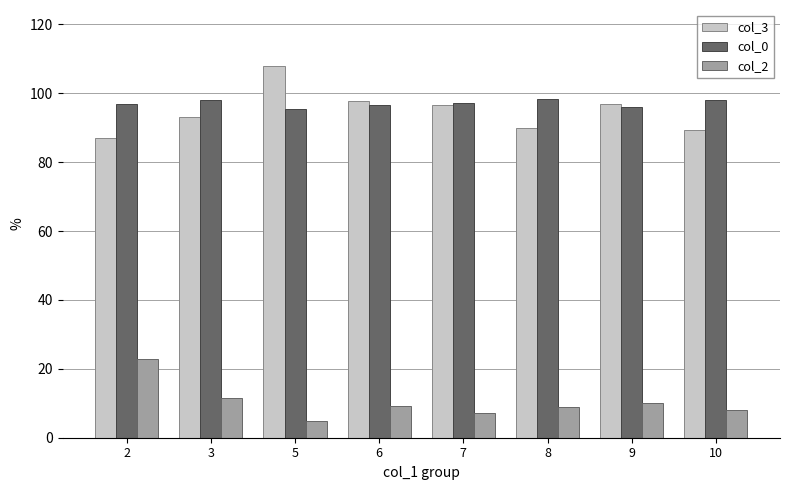

The col_3 series shows 37.8 at 7. True or false?

False